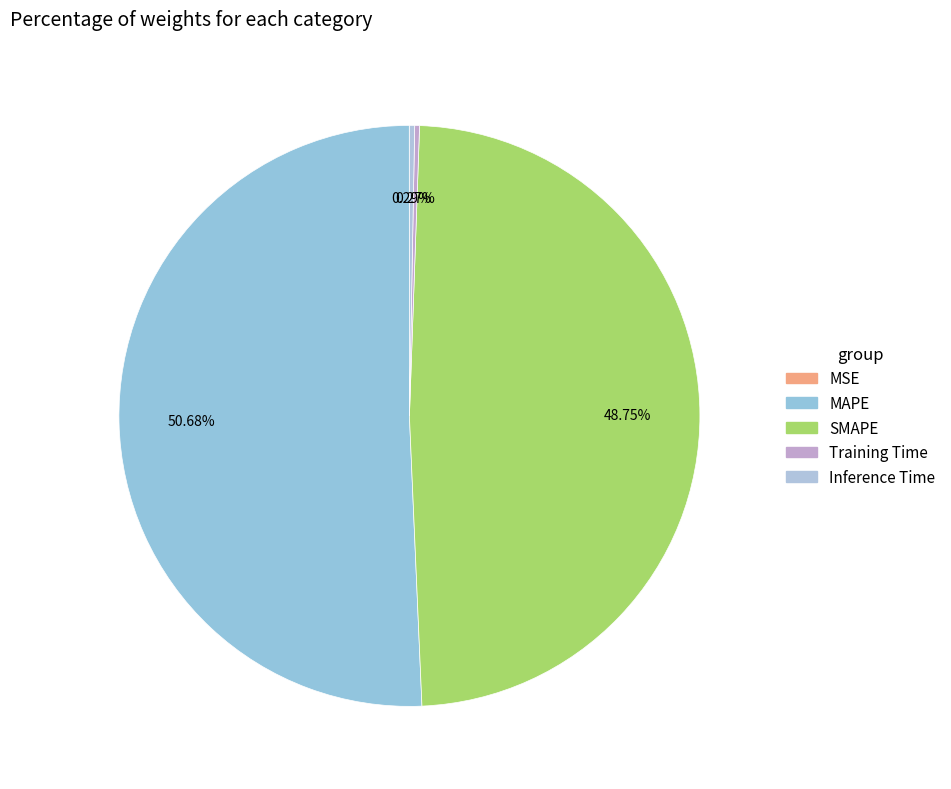

Rank the categories by value from highest to lowest.

MAPE, SMAPE, Inference Time, Training Time, MSE